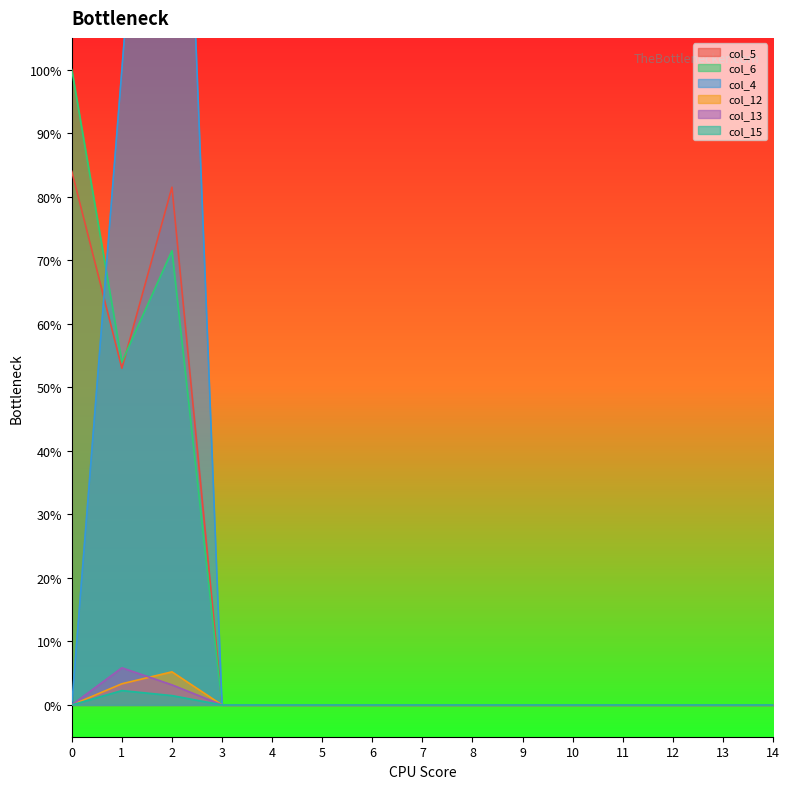

True or false: col_15 and col_13 cross at least once.

False